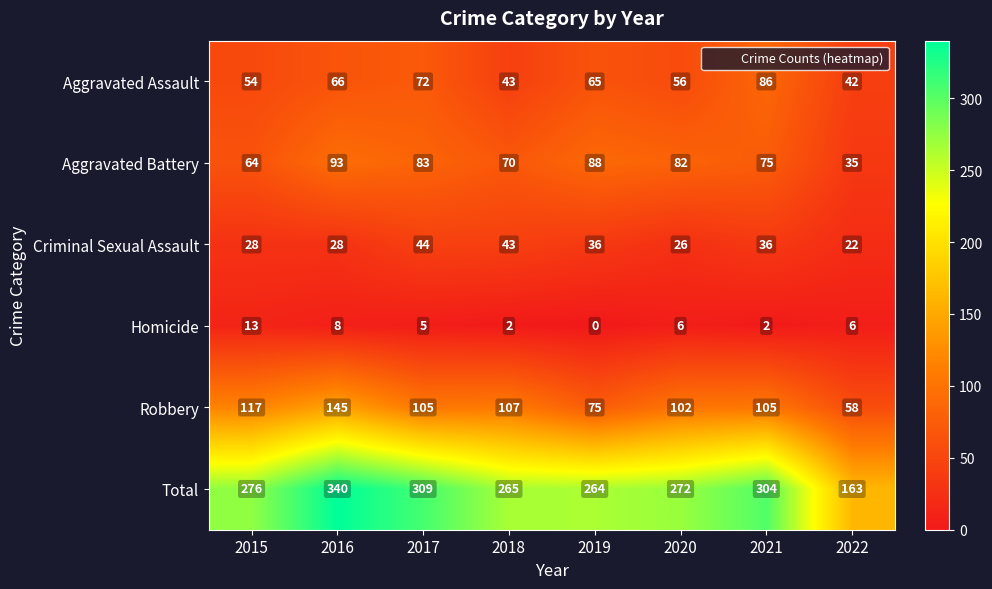

The value of Total at 2019 is 128. True or false?

False